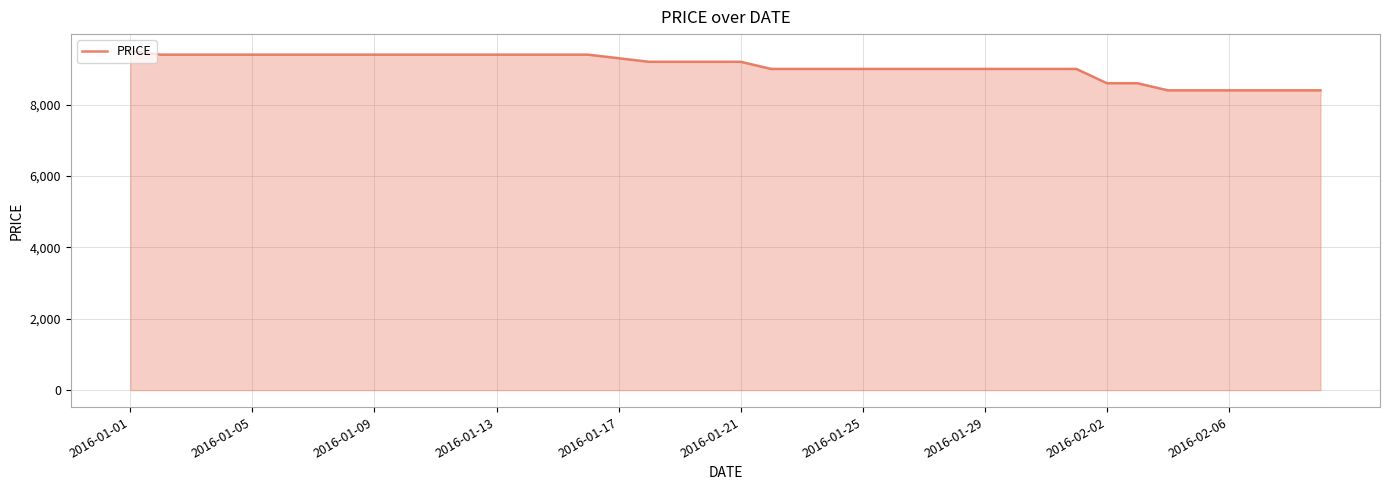

What is the minimum value shown in the chart?

8400